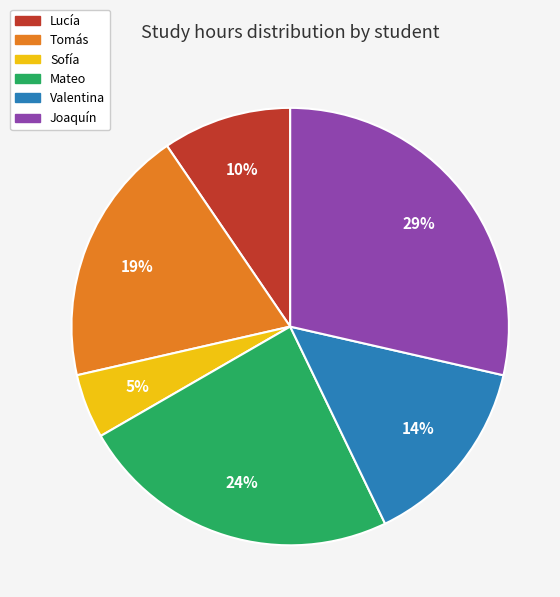

Between Tomás and Lucía, which is larger?

Tomás